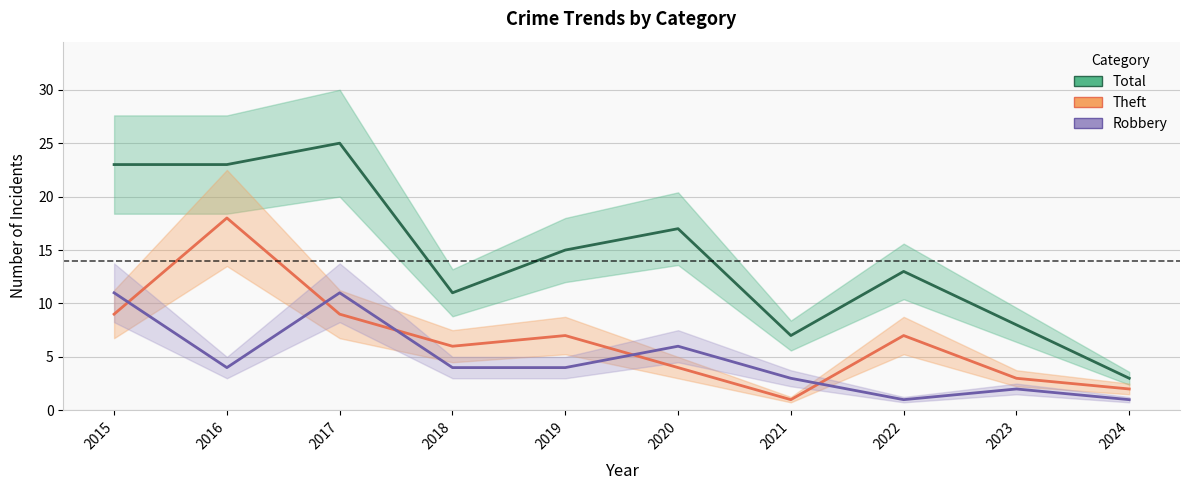

Read the Theft value at 2018.

6